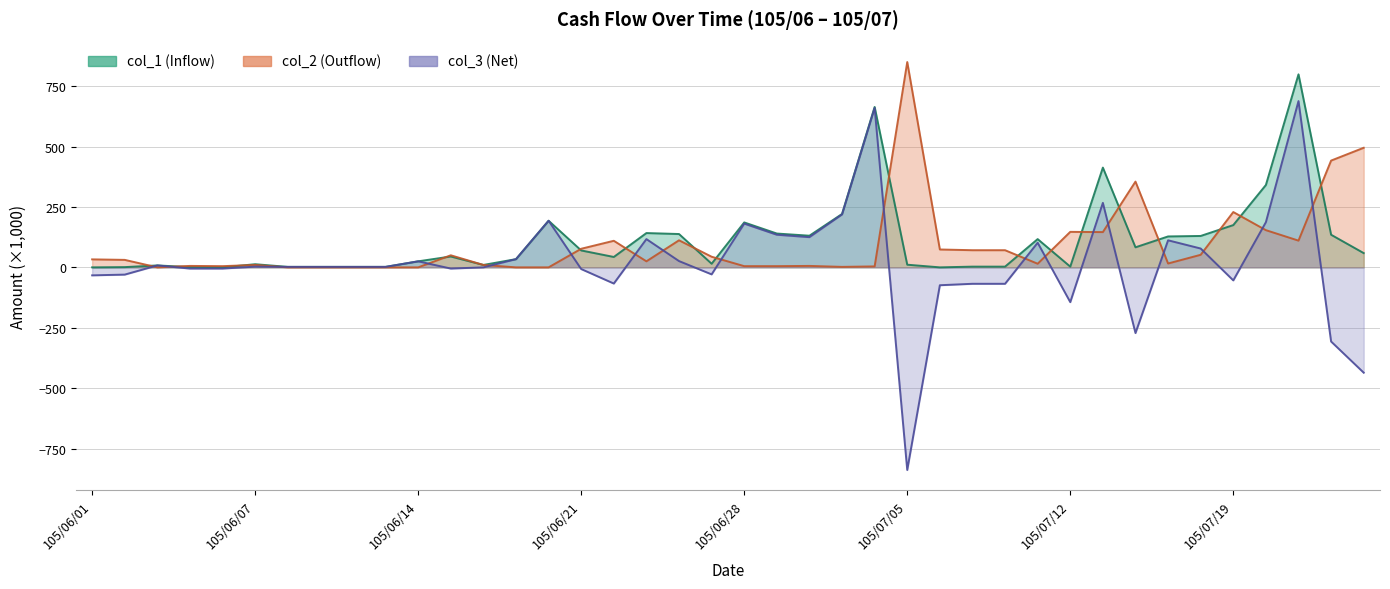

Which series changed the most between 105/06/24 and 105/07/25?

col_3 (Net)